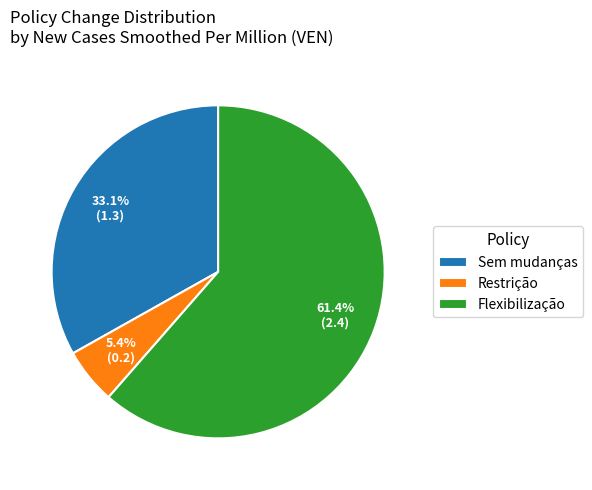

Between Restrição and Flexibilização, which is larger?

Flexibilização